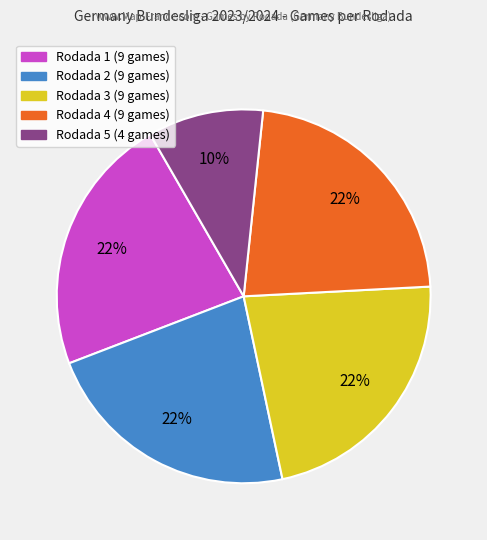

To the nearest percent, what is the combined percentage of Rodada 1 and Rodada 3?

45%